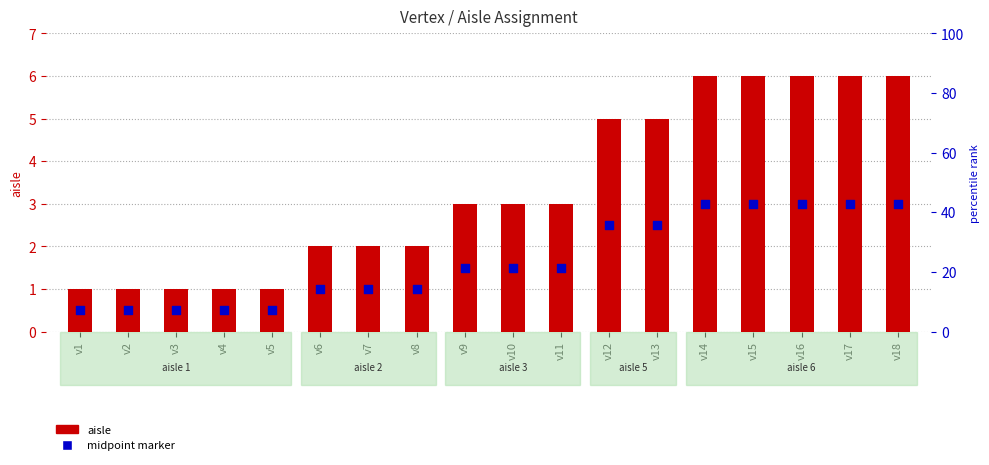

Which series has the widest spread of Y values?

aisle